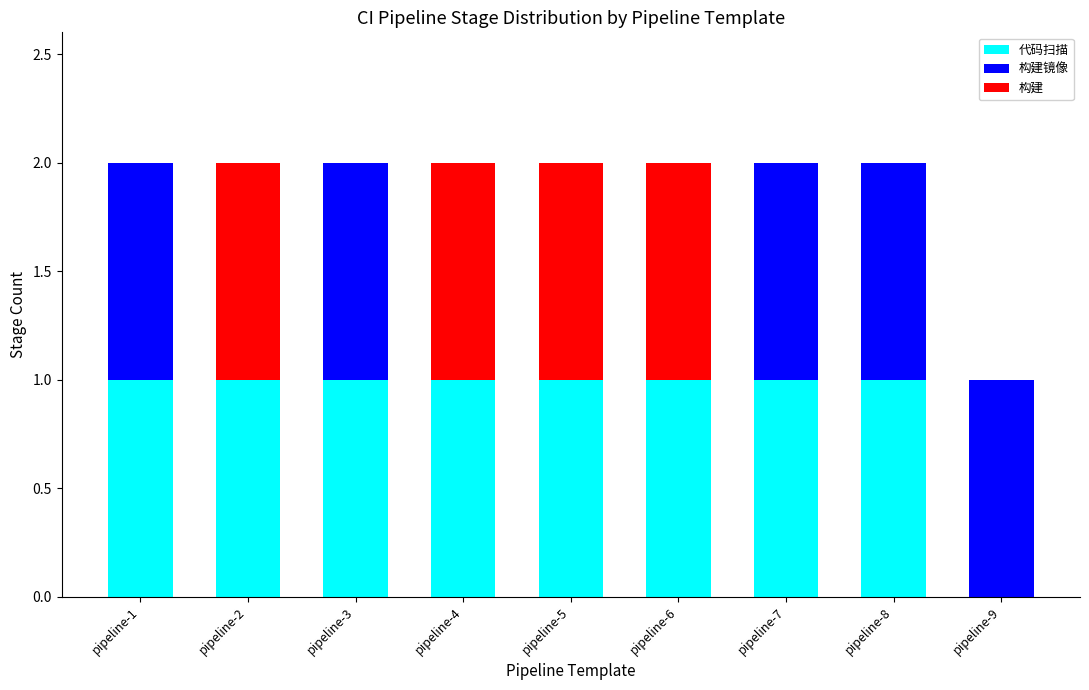

What is the sum of all 代码扫描 values?

8